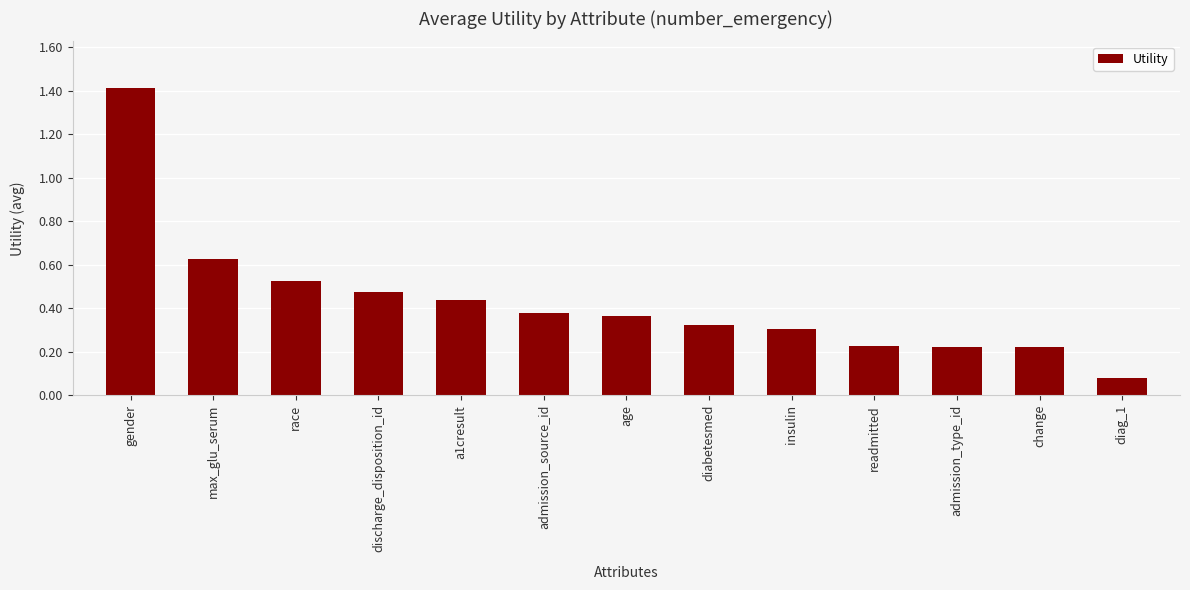

The chart shows a value of 0.4 at insulin. True or false?

False